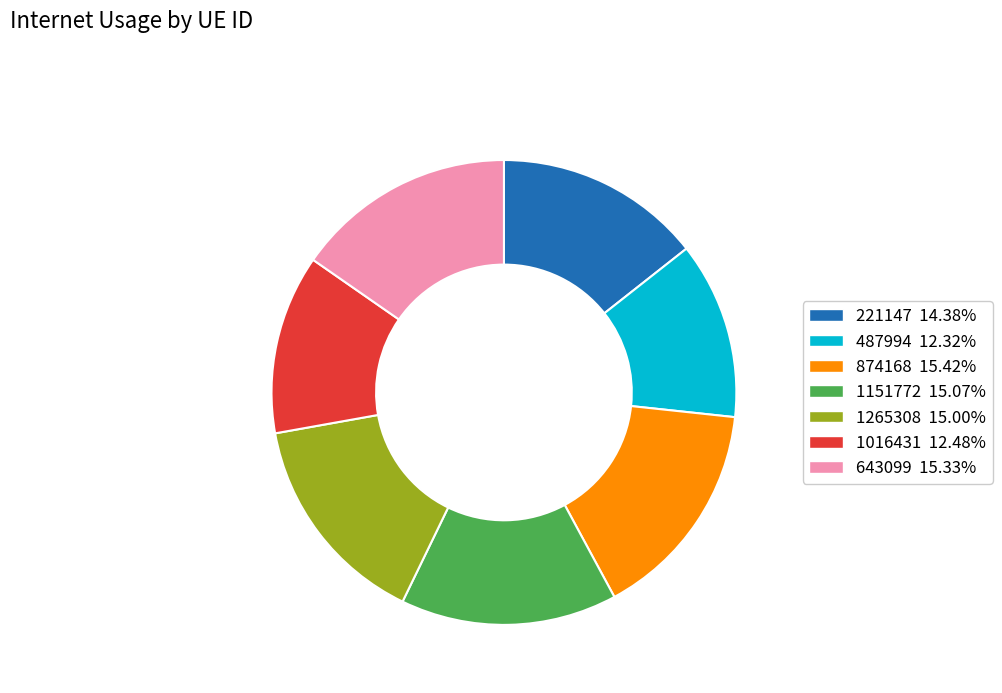

Combined, do 487994 and 643099 account for over 50%?

No